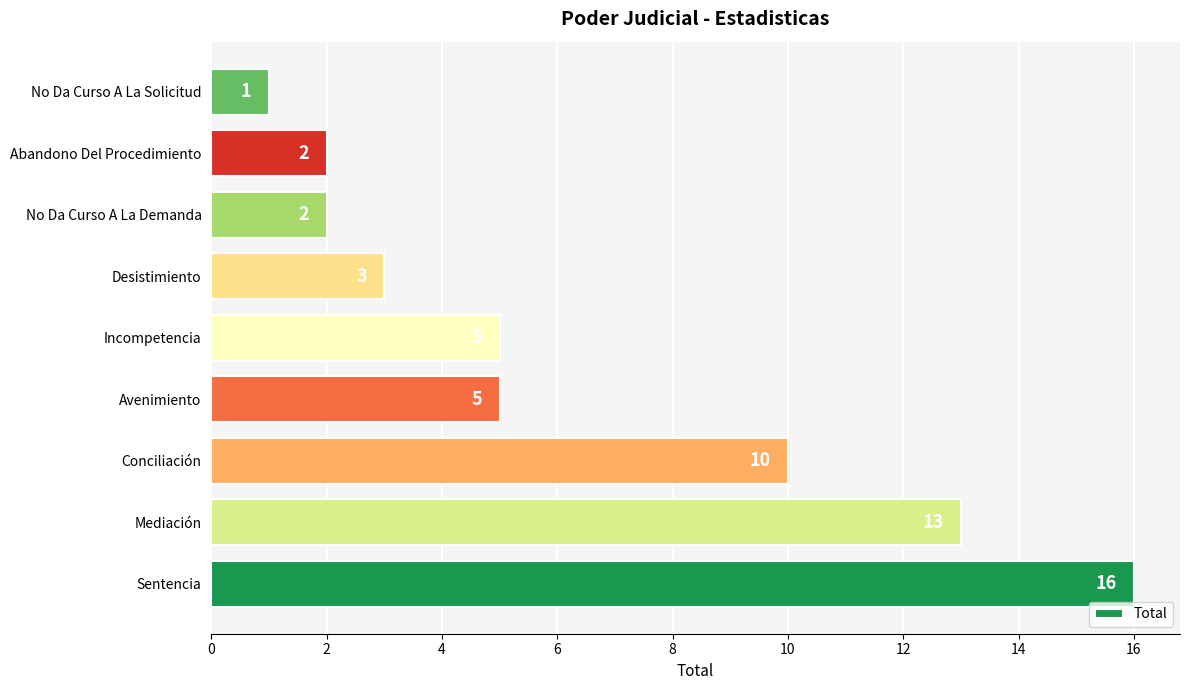

Are the bars grouped side by side (vs. stacked)?

No